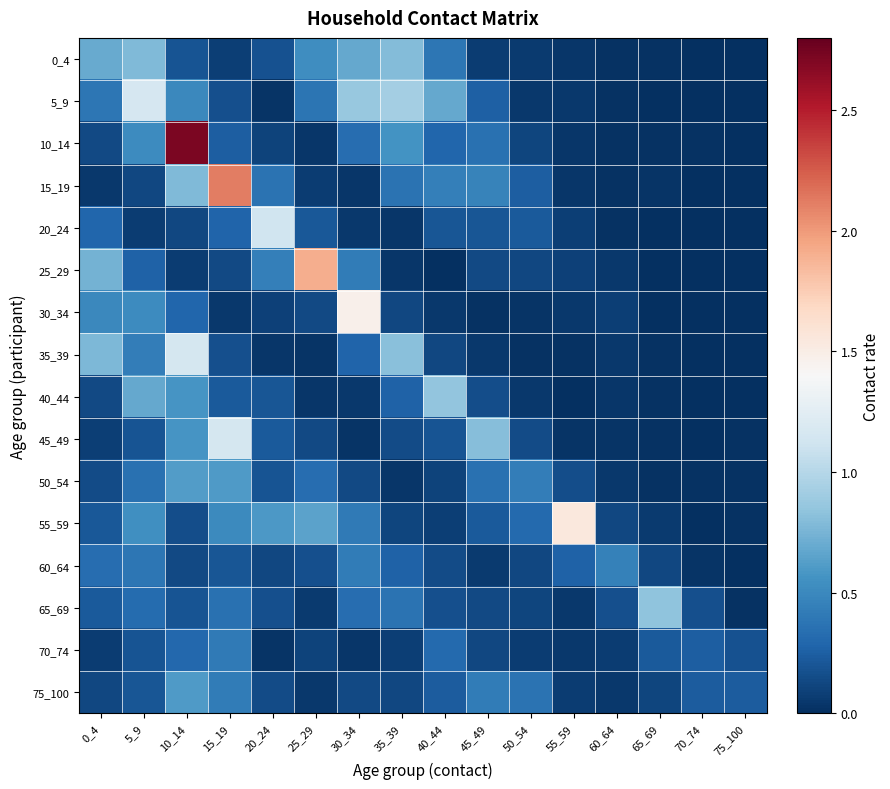

Between 75_100 and 55_59, which is larger?

55_59